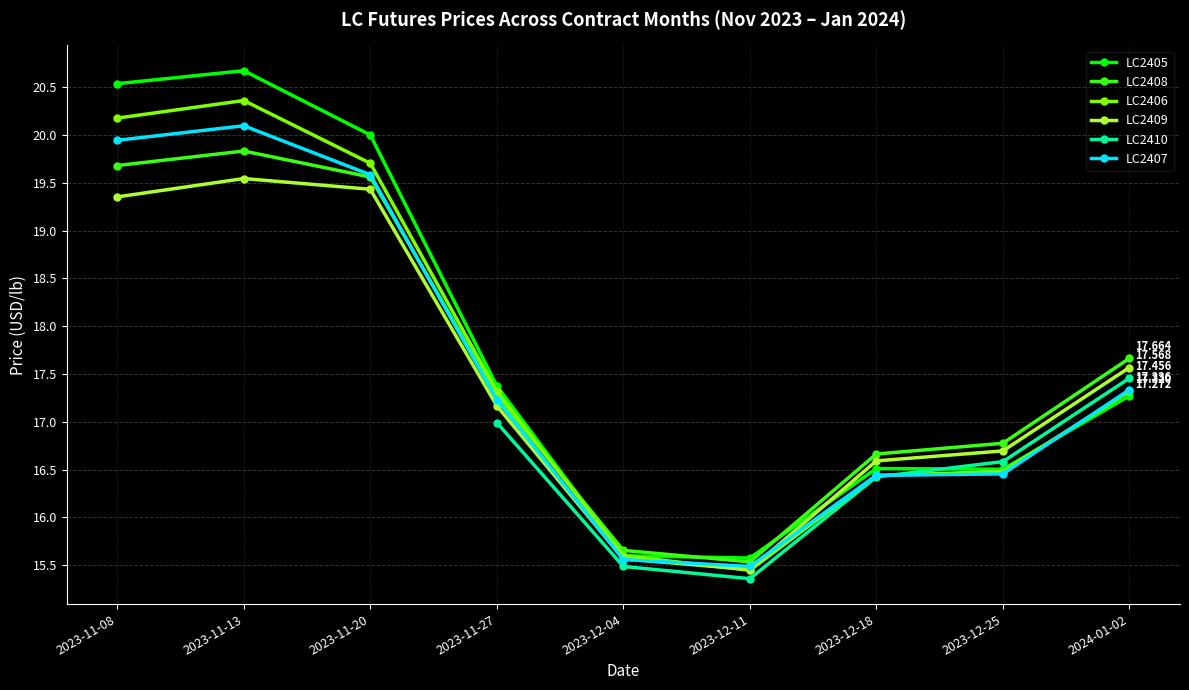

Does the chart display data point markers on the line(s)?

Yes